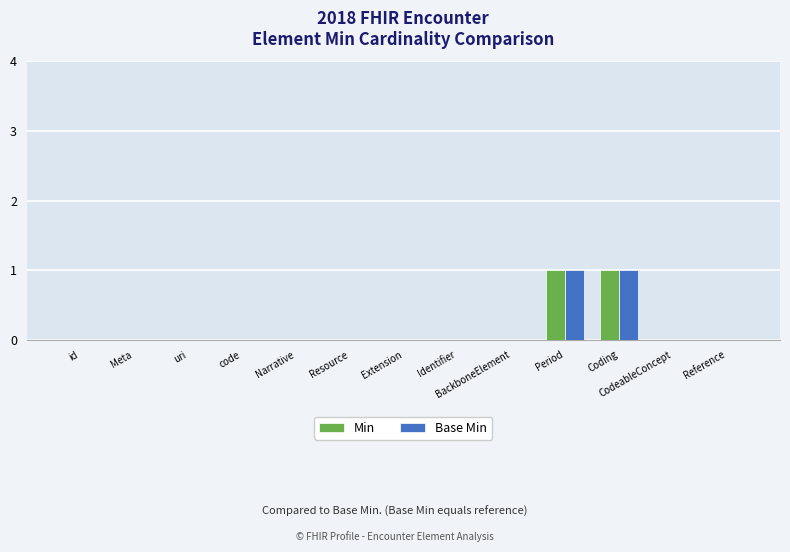

Count the Base Min values in the range 0 to 1.

13